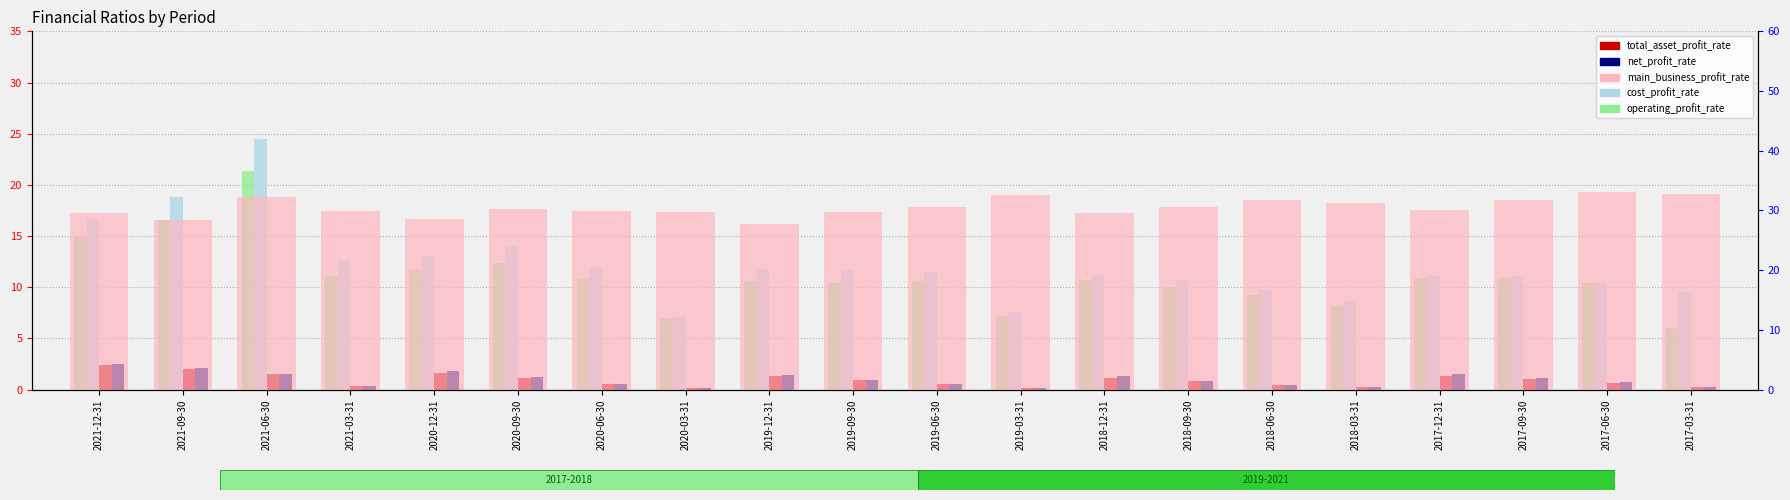

Which series has the widest spread of values?

cost_profit_rate